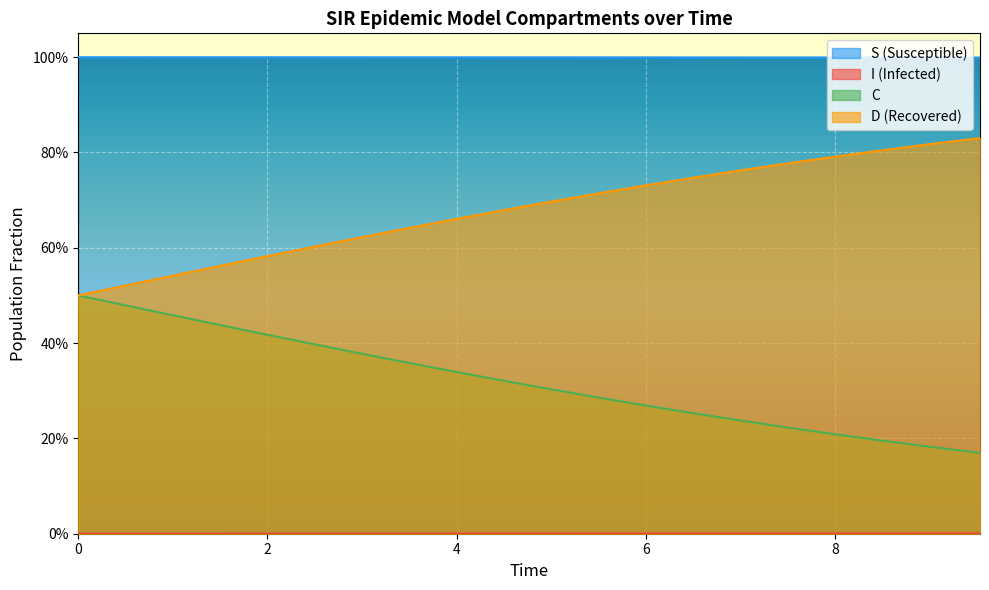

At 19, list the series in order from largest to smallest.

S, D, C, I